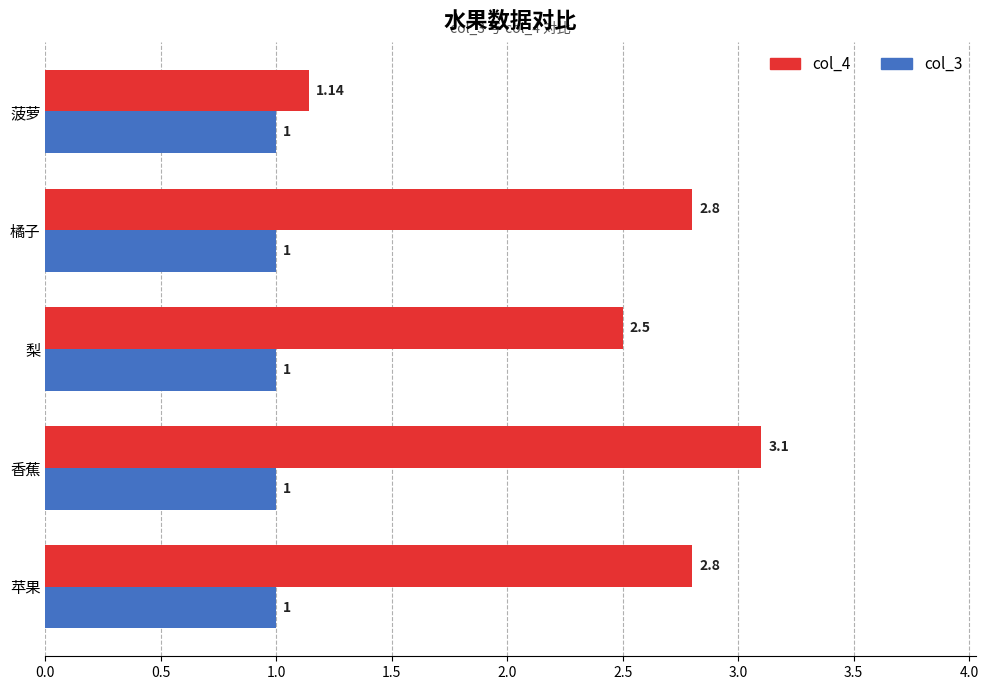

At which label does col_4 reach its minimum?

菠萝